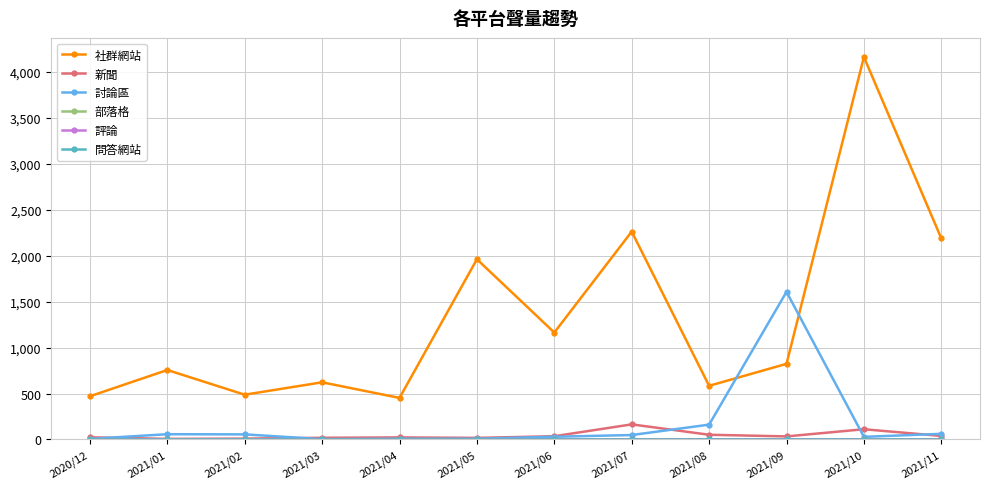

What is the total value across all series at 2021/10?

4303